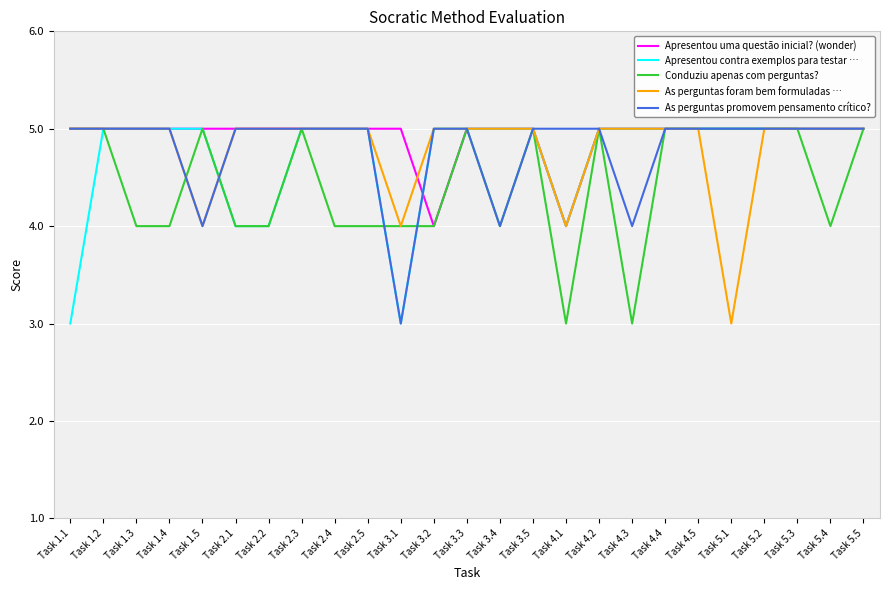

Reading left to right, transcribe all the data shown in this chart.

Apresentou uma questão inicial? (wonder): 5	5	5	5	5	5	5	5	5	5	5	4	5	5	5	4	5	5	5	5	5	5	5	5	5
Apresentou contra exemplos para testar …: 3	5	5	5	5	4	4	5	5	5	3	5	5	5	5	4	5	5	5	5	5	5	5	5	5
Conduziu apenas com perguntas?: 5	5	4	4	5	4	4	5	4	4	4	4	5	4	5	3	5	3	5	5	5	5	5	4	5
As perguntas foram bem formuladas …: 5	5	5	5	4	5	5	5	5	5	4	5	5	5	5	4	5	5	5	5	3	5	5	5	5
As perguntas promovem pensamento crítico?: 5	5	5	5	4	5	5	5	5	5	3	5	5	4	5	5	5	4	5	5	5	5	5	5	5